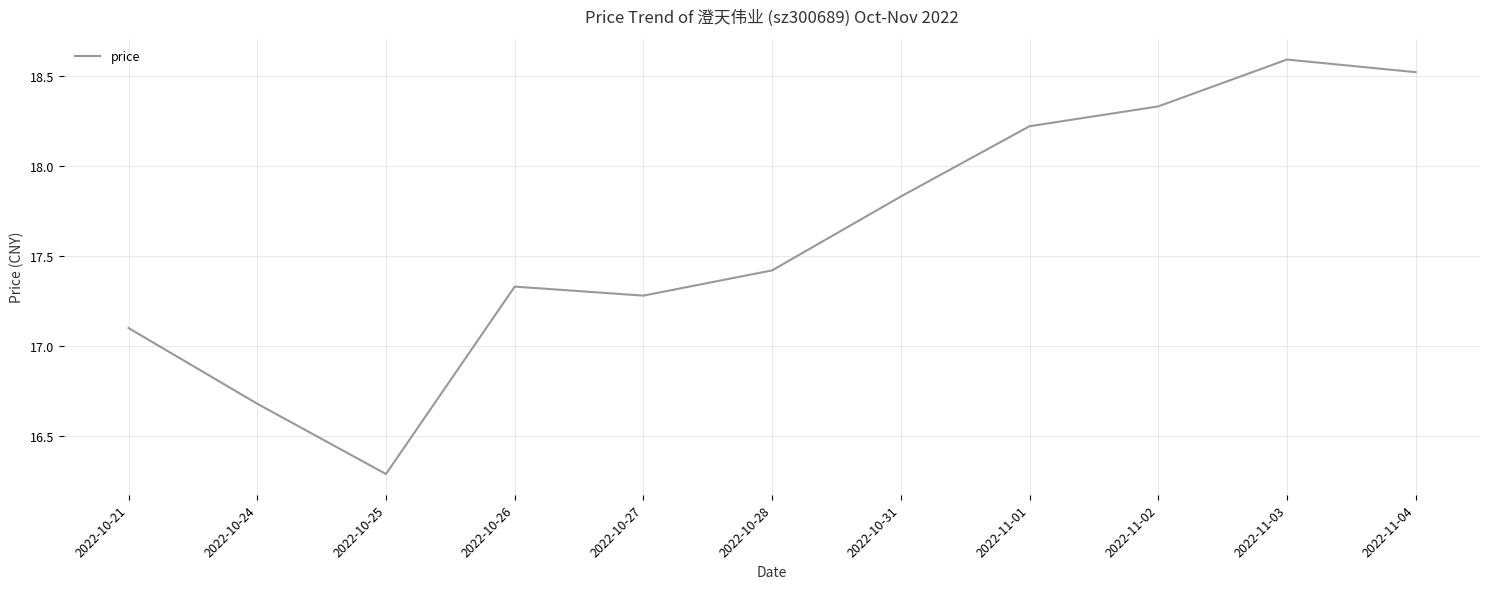

Is it true that the value at 2022-10-27 is 7.8?

False